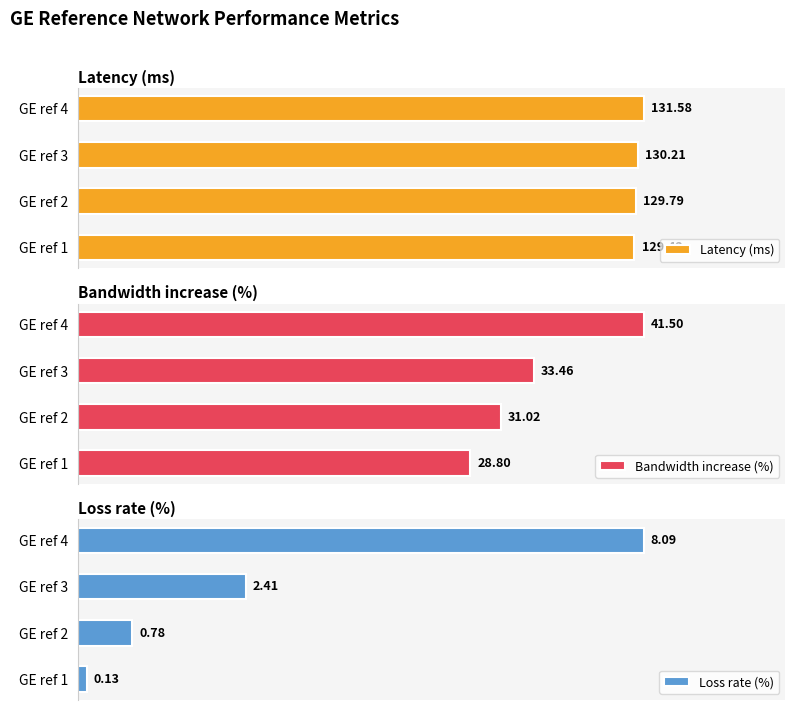

At which label does Bandwidth increase (%) reach its peak?

GE ref 4